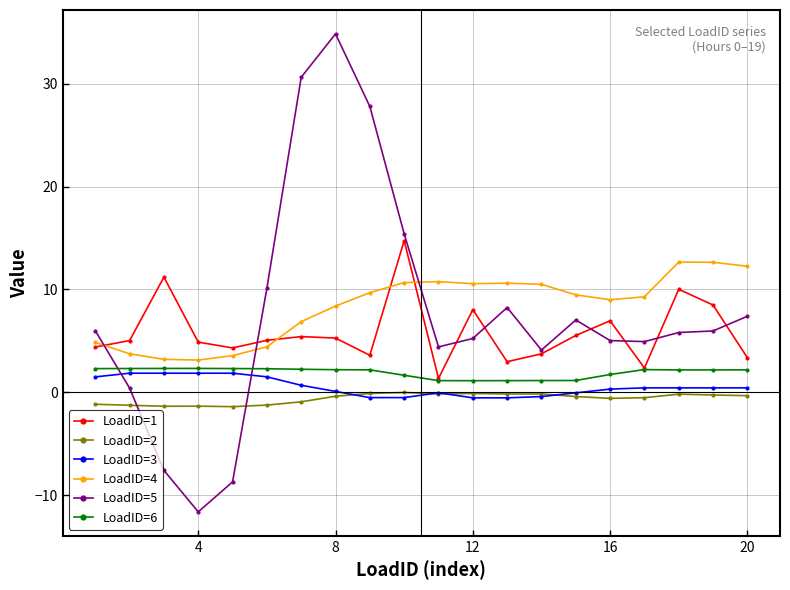

What are all the series names shown in the legend?

LoadID=1, LoadID=2, LoadID=3, LoadID=4, LoadID=5, LoadID=6